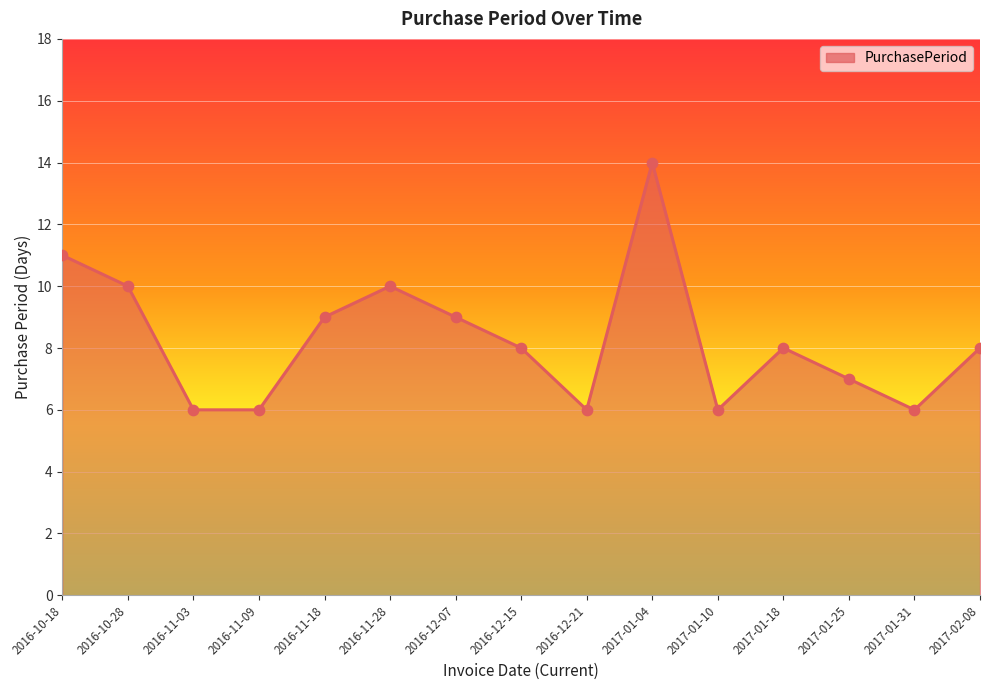

What is the change in value from 2016-12-15 to 2016-12-21?

-2